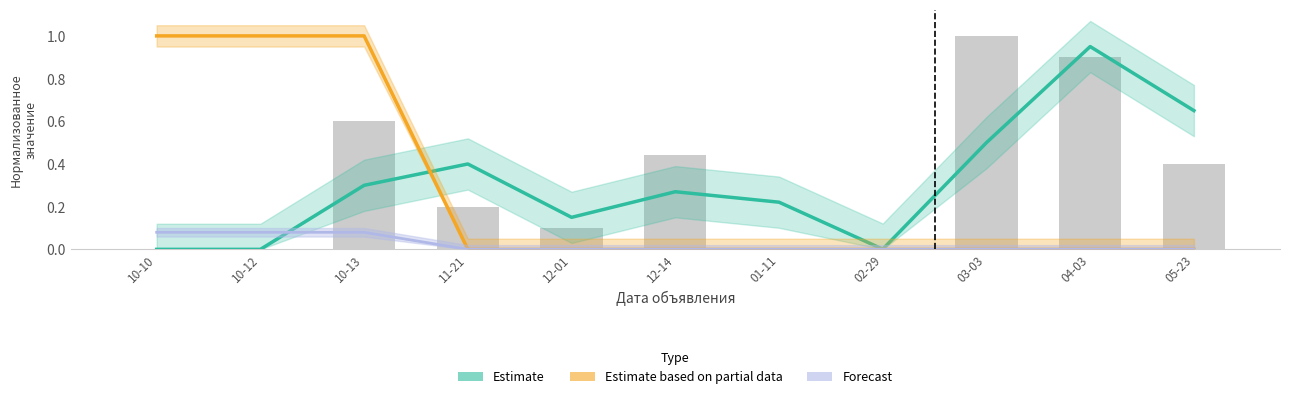

What is the difference between the maximum and minimum values in the Estimate series?

0.9